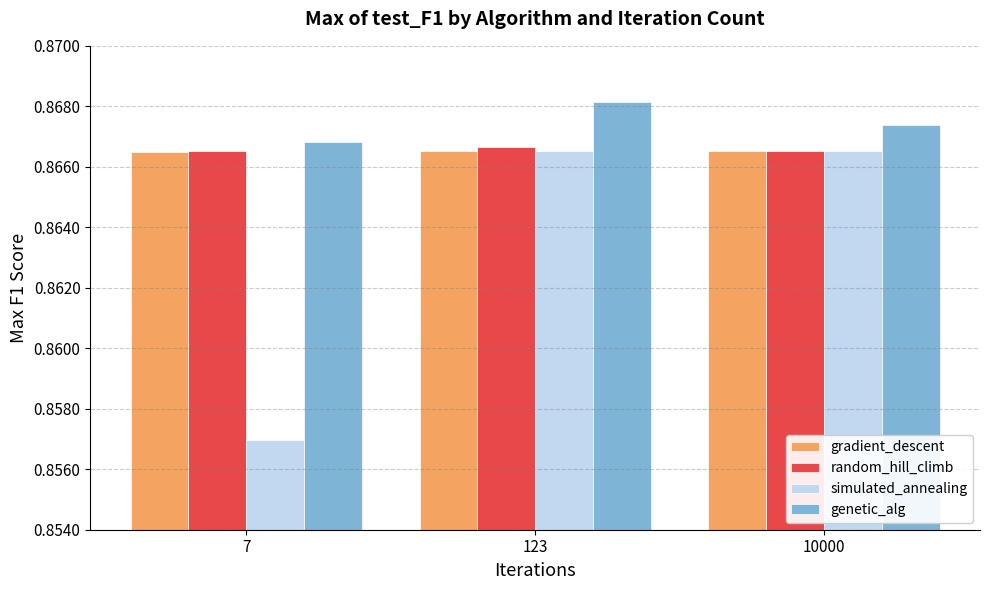

At which category is the sum across all series the highest?

123